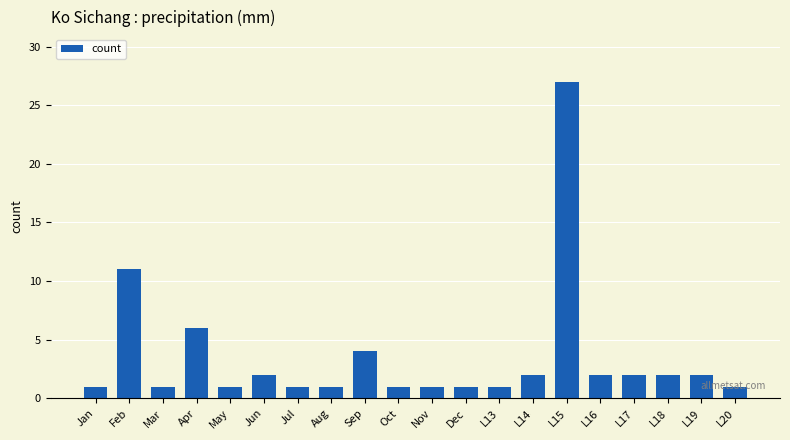

Approximately how many times larger is the value at L16 compared to Jan?

2.0